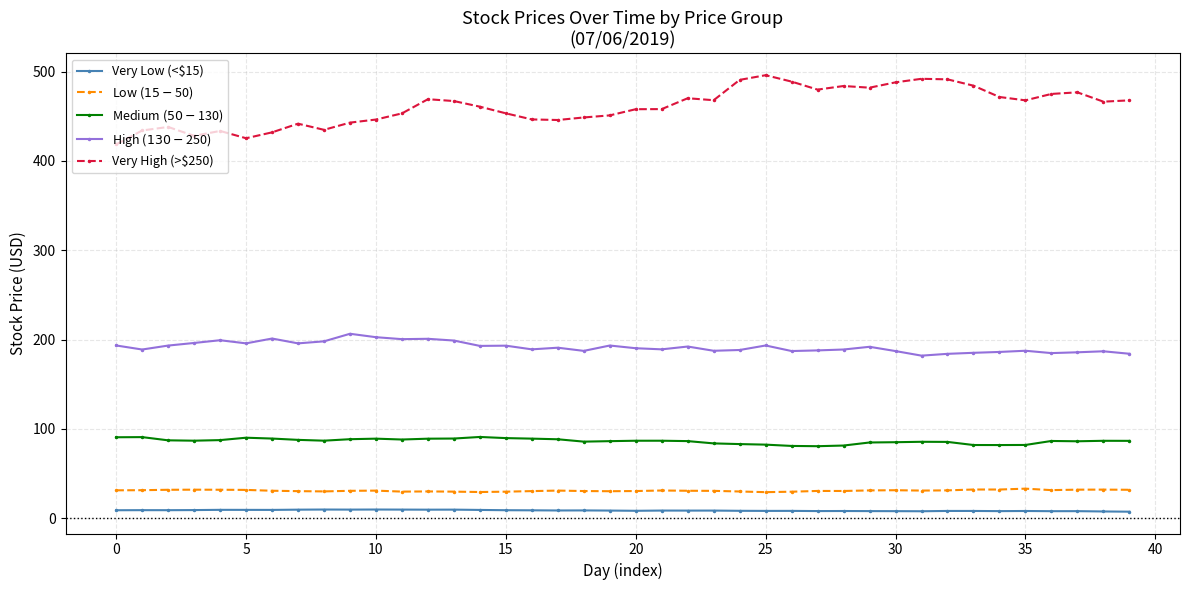

Which series has the largest total across all categories?

Very High (>$250)